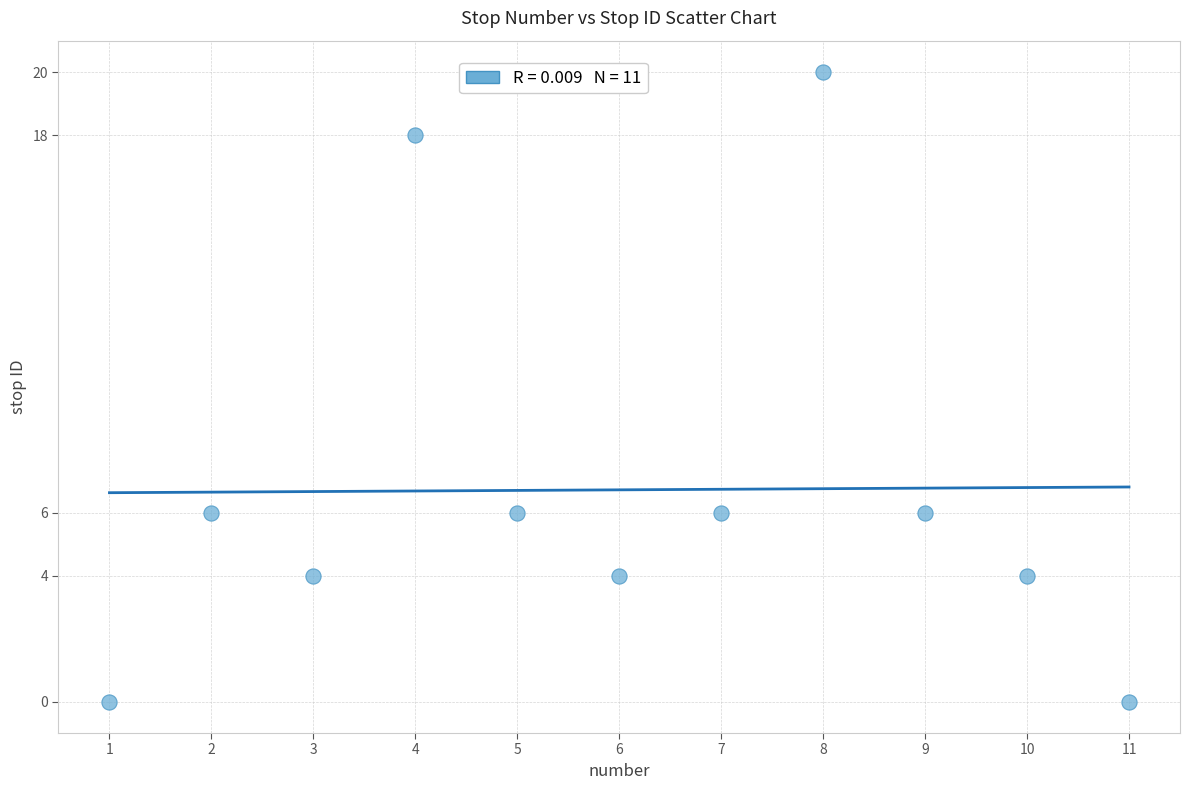

What is the average Y value?

7